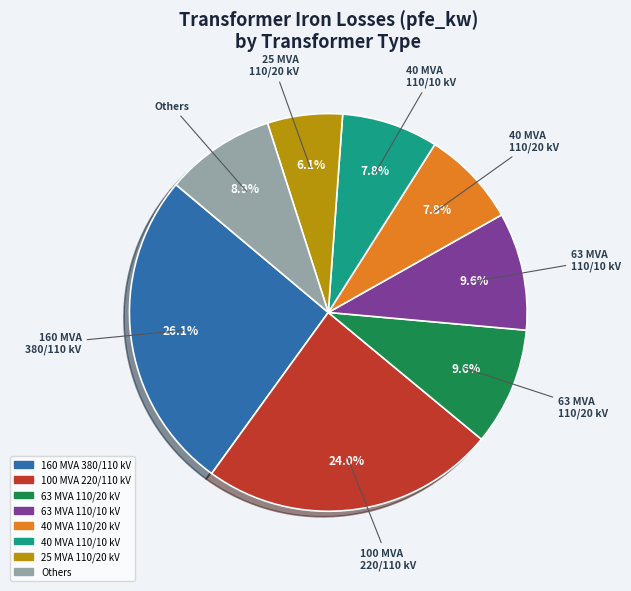

Does any single category account for the majority?

No